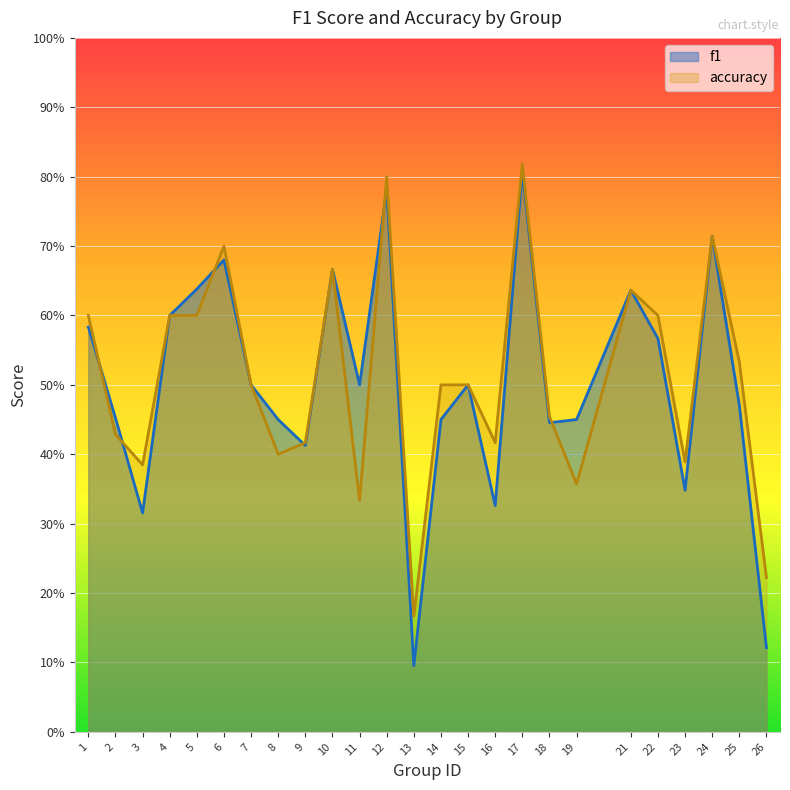

List the labels in order of f1 value, largest first.

17, 12, 24, 6, 10, 5, 21, 4, 1, 22, 7, 11, 15, 25, 2, 8, 14, 19, 18, 9, 23, 16, 3, 26, 13